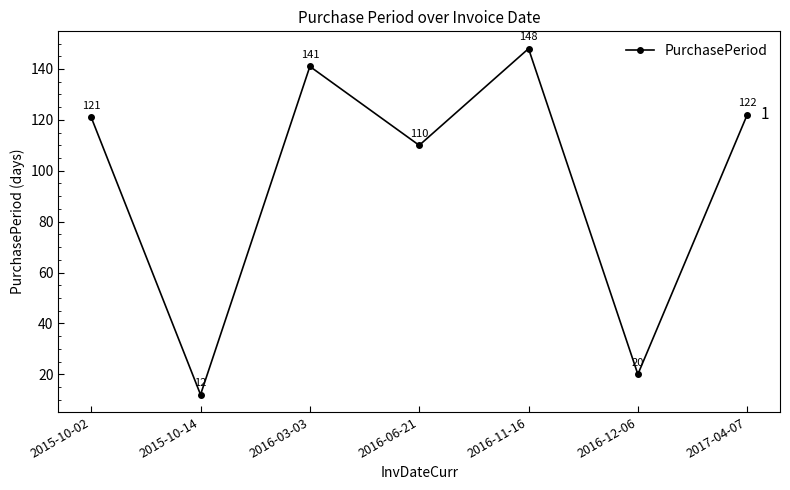

What is the difference between the values at 2016-12-06 and 2016-06-21?

90